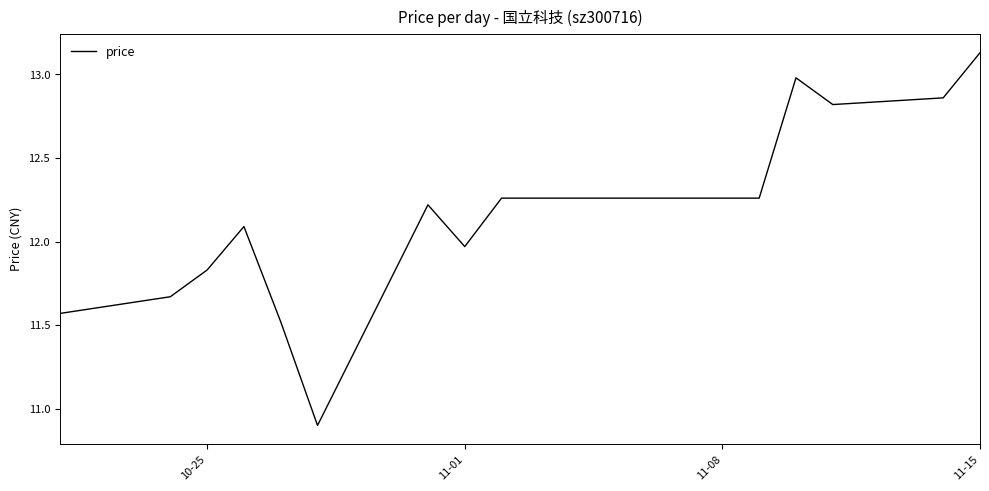

What is the smallest value displayed?

10.9